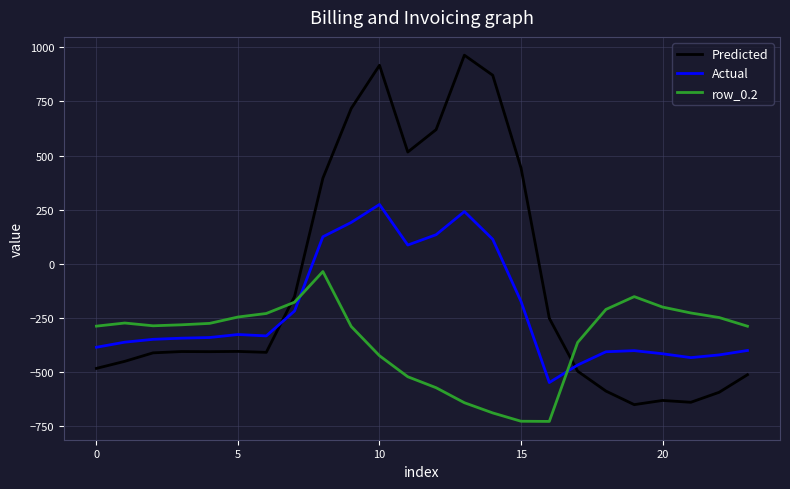

True or false: Predicted and row_0.2 intersect in this chart.

True